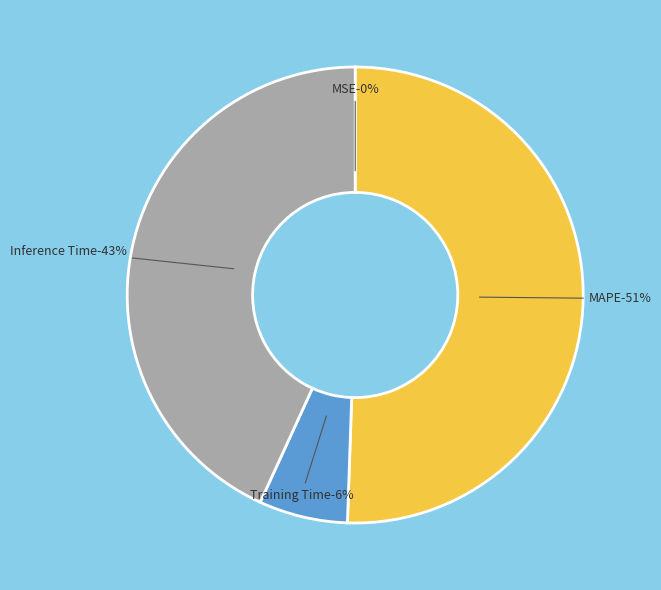

What percentage do Inference Time and MSE together represent?

43.2%